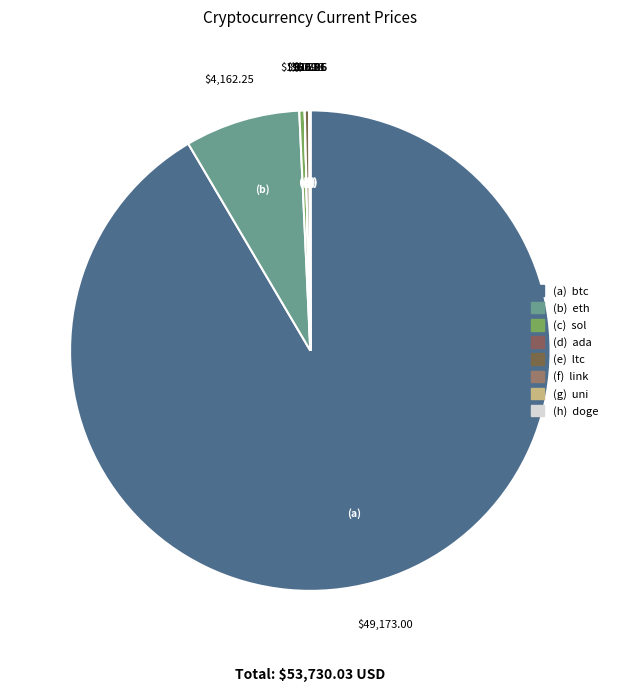

Which slice is the smallest?

doge